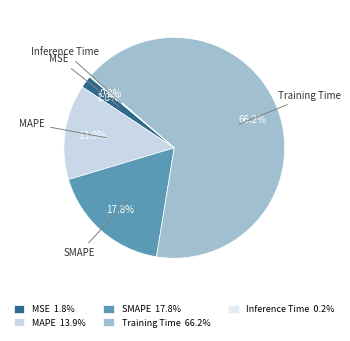

What portion of the pie excludes SMAPE?

82.2%